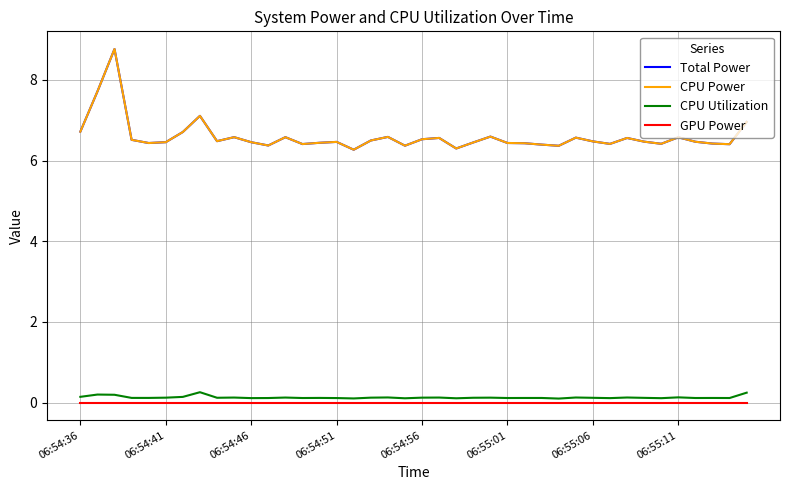

True or false: CPU Utilization and Total Power intersect in this chart.

False